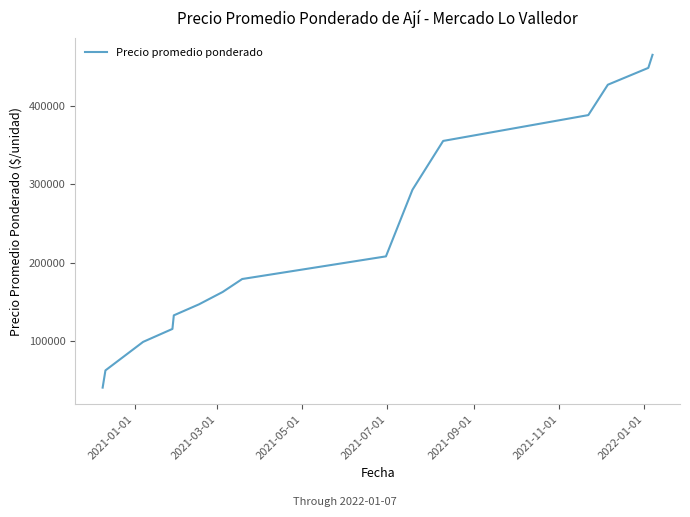

What is the difference between the maximum and minimum values?

424515.6